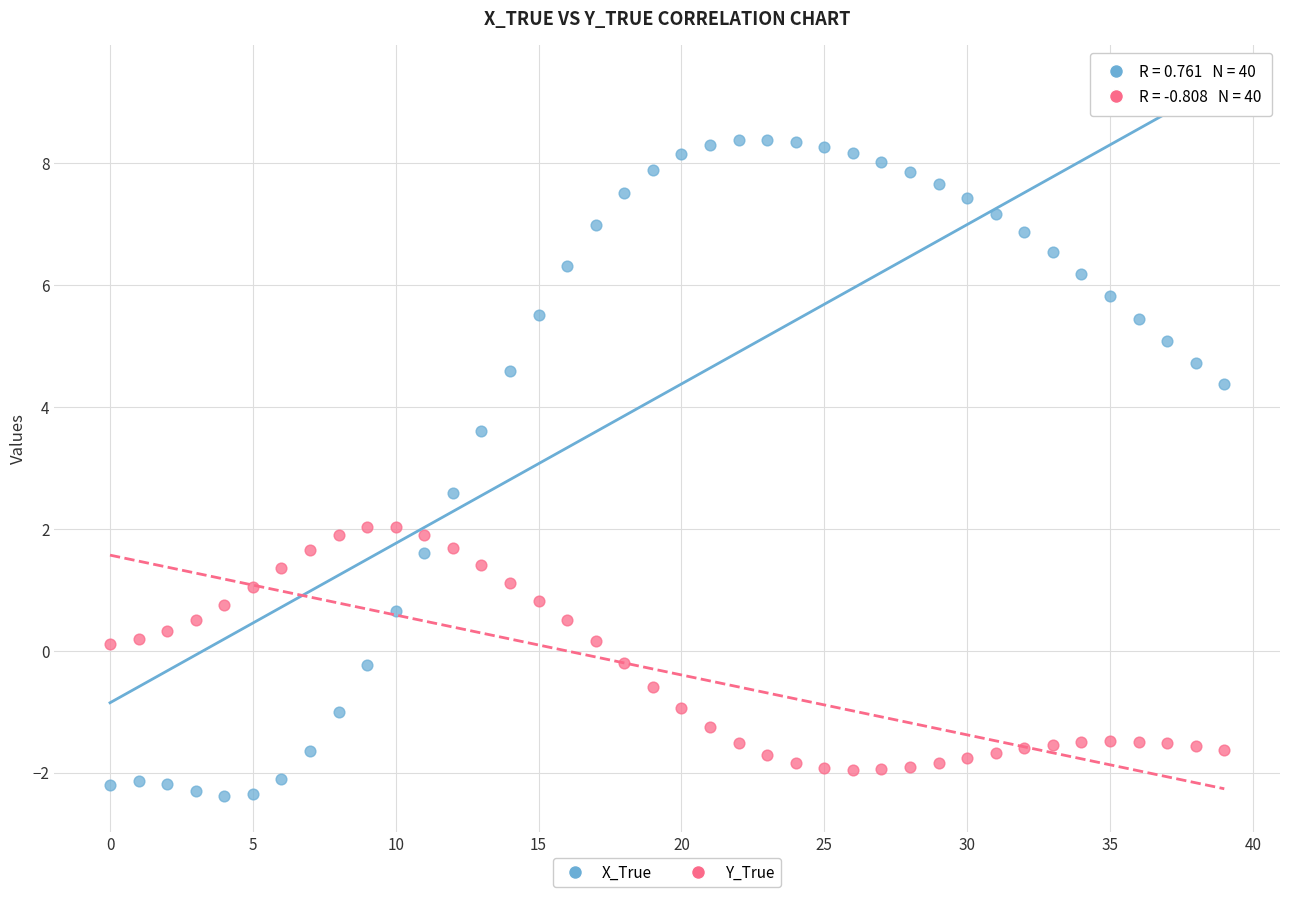

Which series reaches the maximum Y coordinate?

X_True